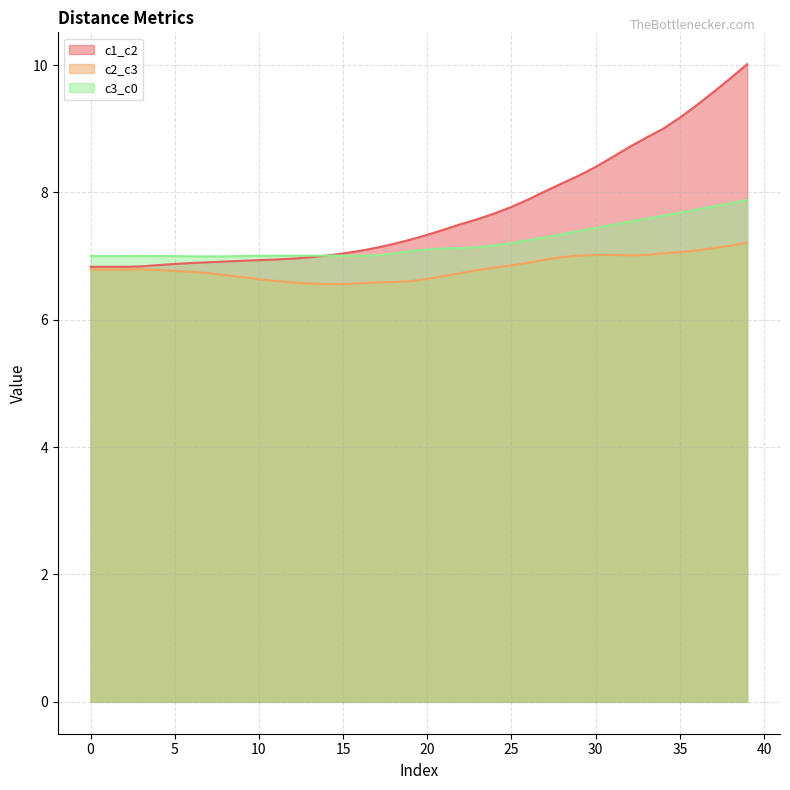

What is the average value of the c2_c3 series?

6.8